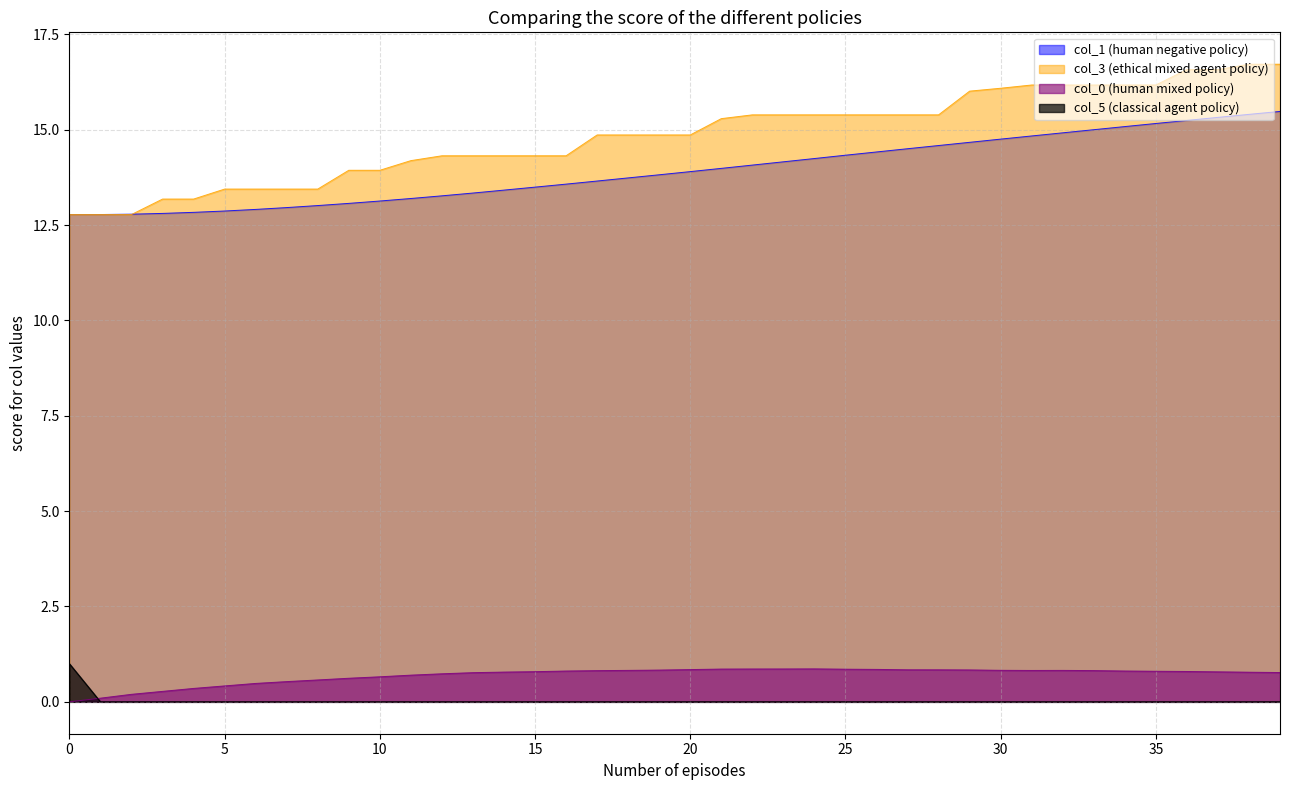

Which series has the largest total across all categories?

col_3 (ethical mixed agent policy)